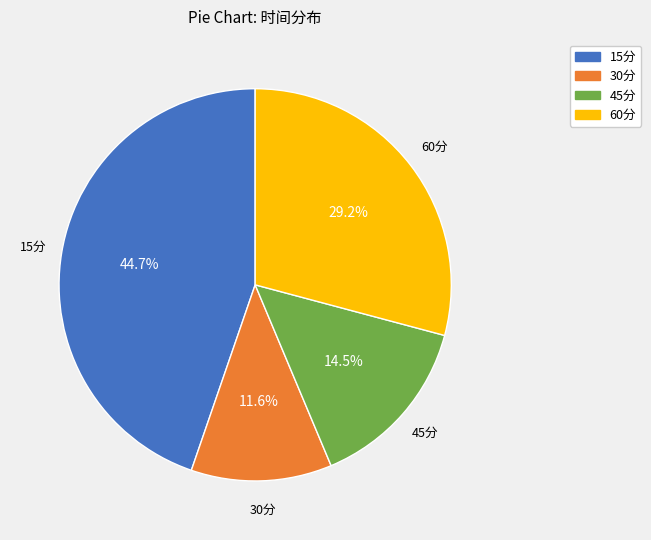

Which slice is the smallest?

30分